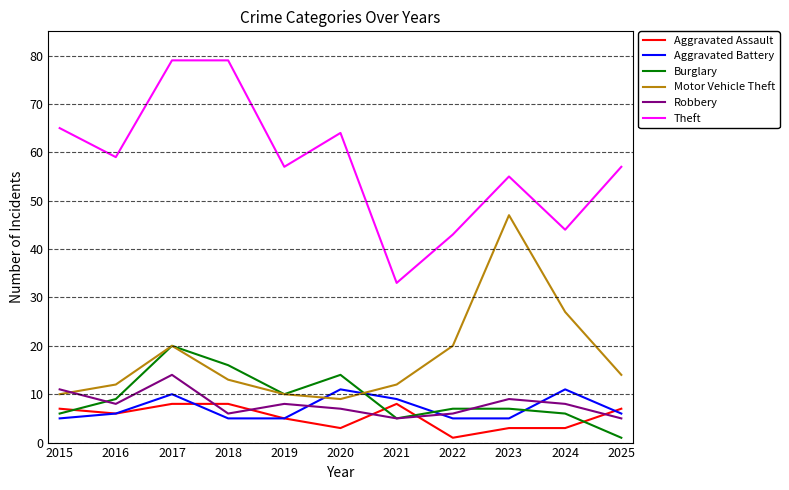

Reading left to right, list all the values displayed in this chart.

Aggravated Assault: 2015=7	2016=6	2017=8	2018=8	2019=5	2020=3	2021=8	2022=1	2023=3	2024=3	2025=7
Aggravated Battery: 2015=5	2016=6	2017=10	2018=5	2019=5	2020=11	2021=9	2022=5	2023=5	2024=11	2025=6
Burglary: 2015=6	2016=9	2017=20	2018=16	2019=10	2020=14	2021=5	2022=7	2023=7	2024=6	2025=1
Motor Vehicle Theft: 2015=10	2016=12	2017=20	2018=13	2019=10	2020=9	2021=12	2022=20	2023=47	2024=27	2025=14
Robbery: 2015=11	2016=8	2017=14	2018=6	2019=8	2020=7	2021=5	2022=6	2023=9	2024=8	2025=5
Theft: 2015=65	2016=59	2017=79	2018=79	2019=57	2020=64	2021=33	2022=43	2023=55	2024=44	2025=57